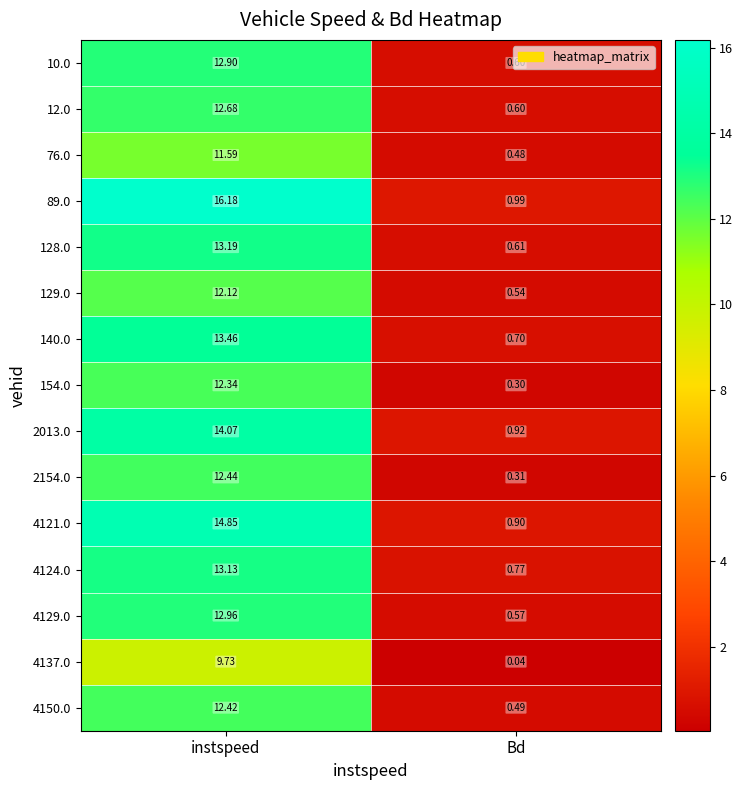

At how many categories does at least one series exceed 2?

1